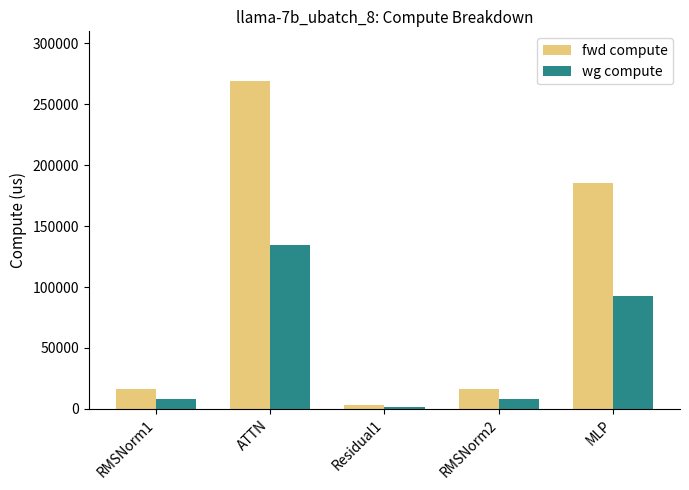

List the series in order of their overall mean, lowest first.

wg compute, fwd compute